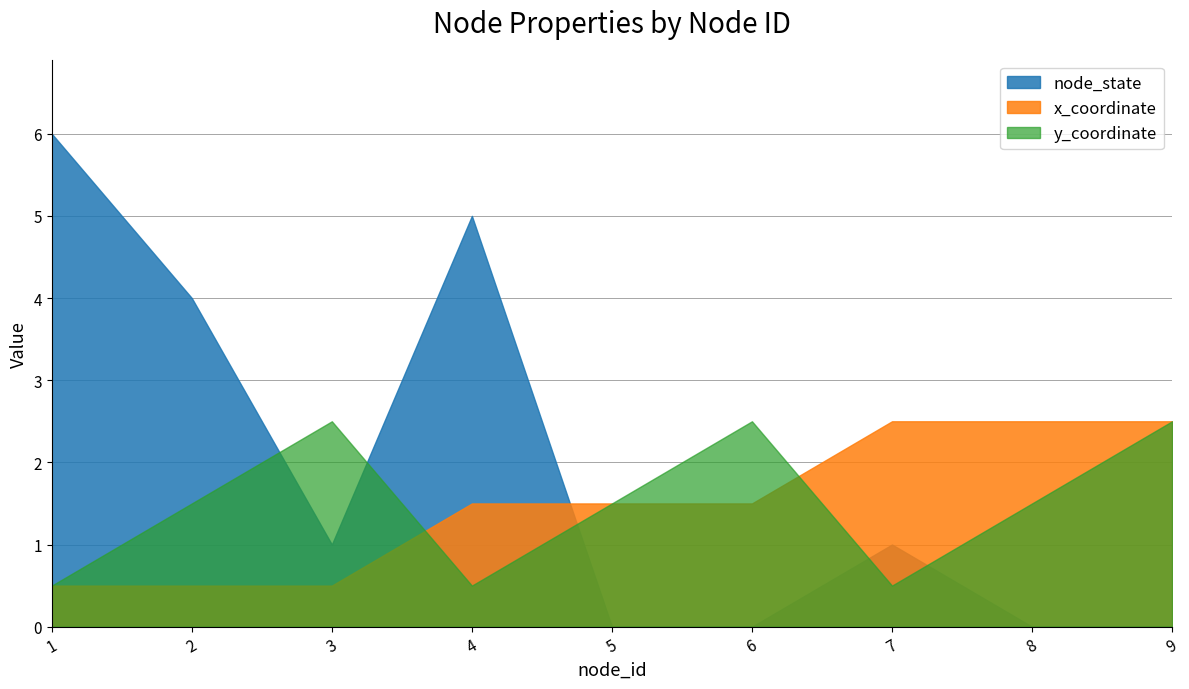

Which category has the highest value across all series?

1